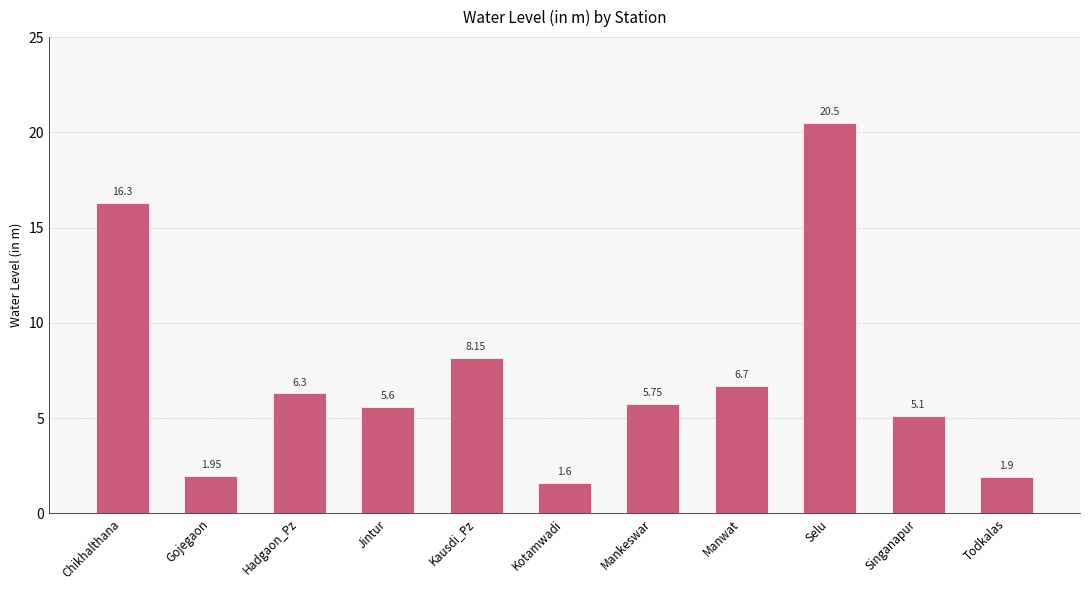

The chart shows a value of 5.6 at Jintur. True or false?

True